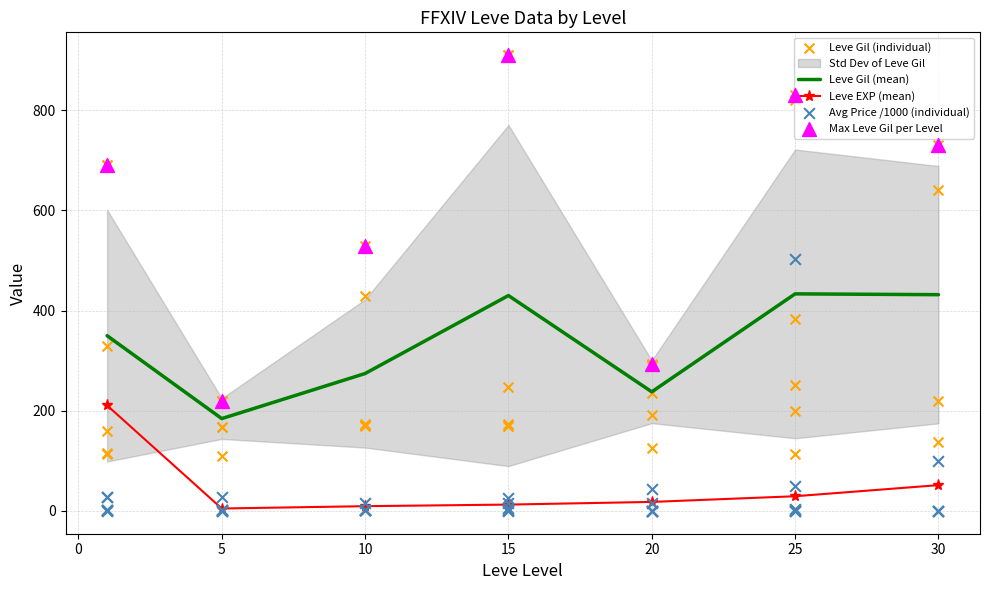

Which series has the largest total across all categories?

Max Leve Gil per Level